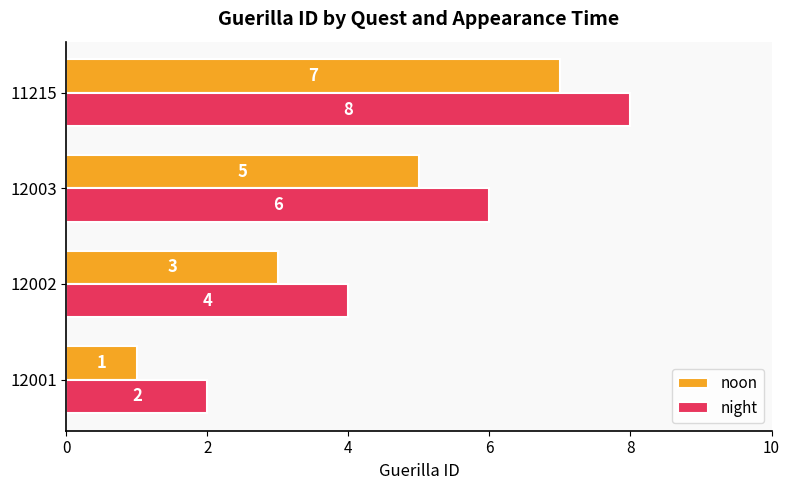

Which category has the highest value in the noon series?

11215